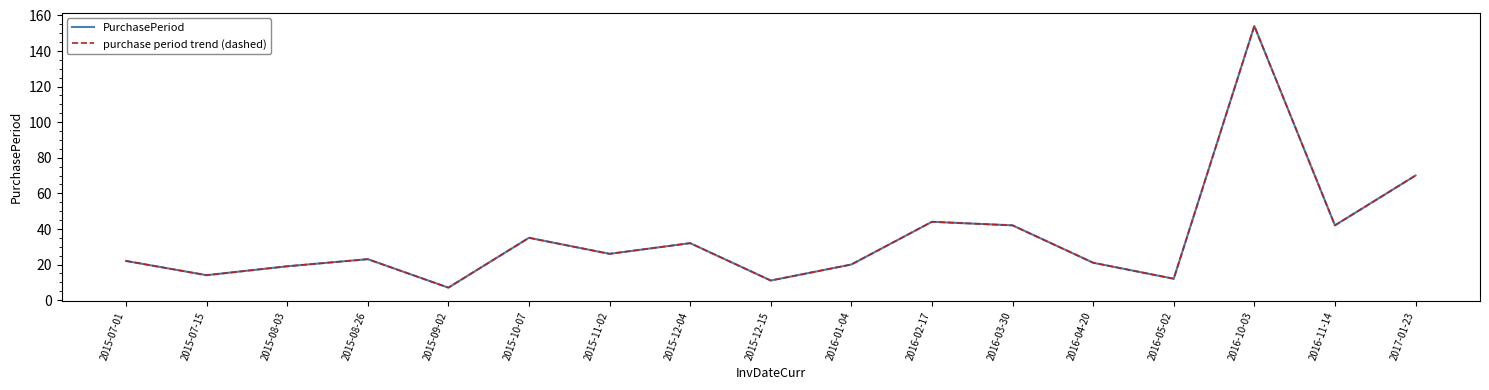

Is this an area chart (filled region under the line)?

No